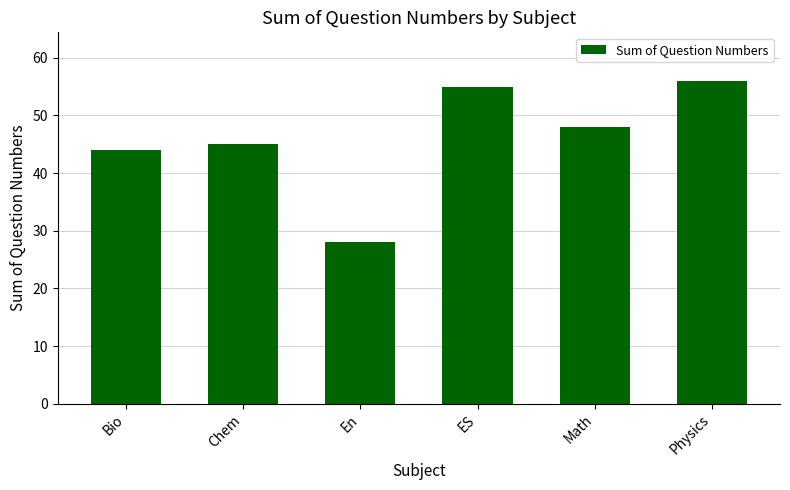

How many data points are less than 48?

3